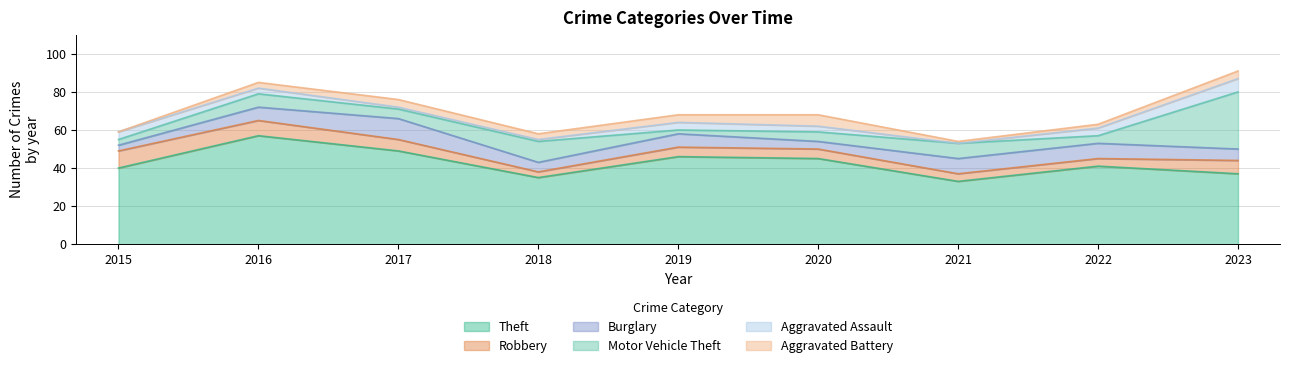

The value of Aggravated Battery at 2018 is 2. True or false?

False